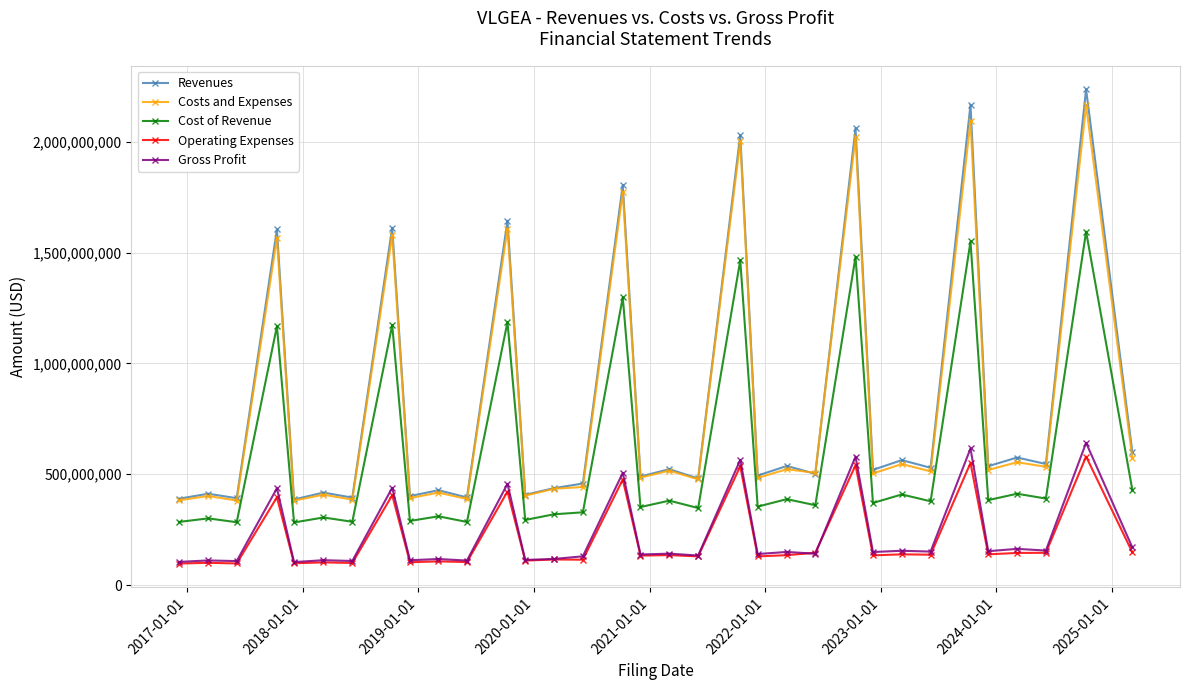

At how many categories does at least one series exceed 1482176996?

8